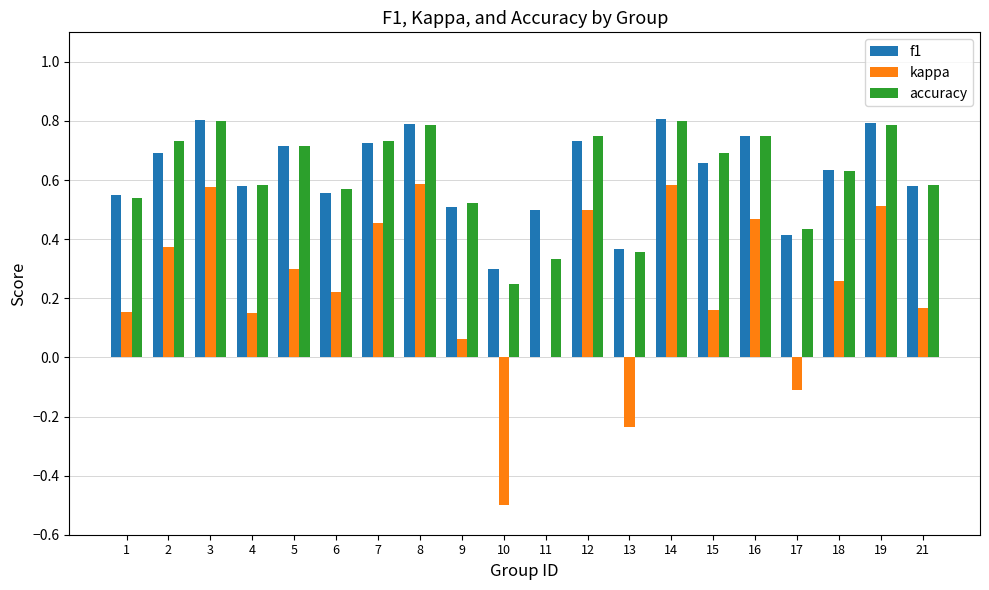

Are the bars horizontal?

No